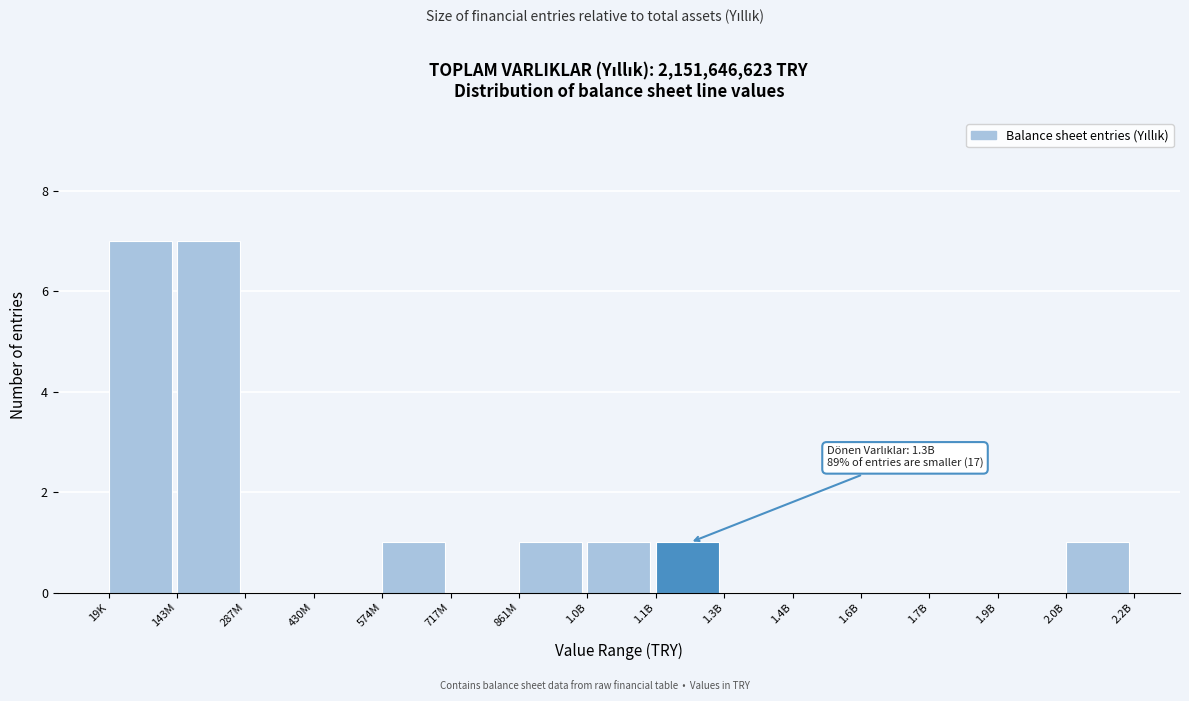

Reading left to right, transcribe all the data shown in this chart.

19K=7	143M=7	287M=0	430M=0	574M=1	717M=0	861M=1	1.0B=1	1.1B=1	1.3B=0	1.4B=0	1.6B=0	1.7B=0	1.9B=0	2.0B=1